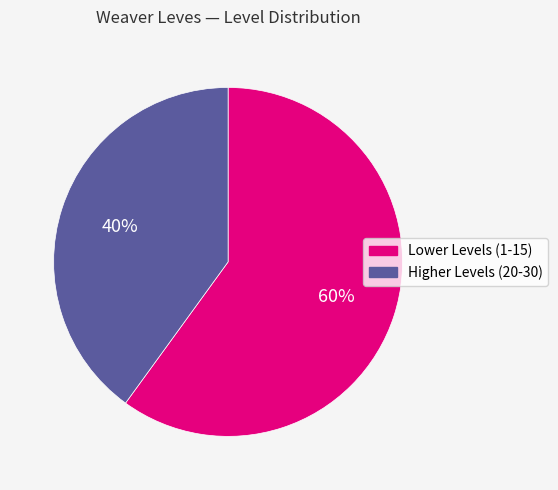

To the nearest percent, what is the average slice percentage?

50%